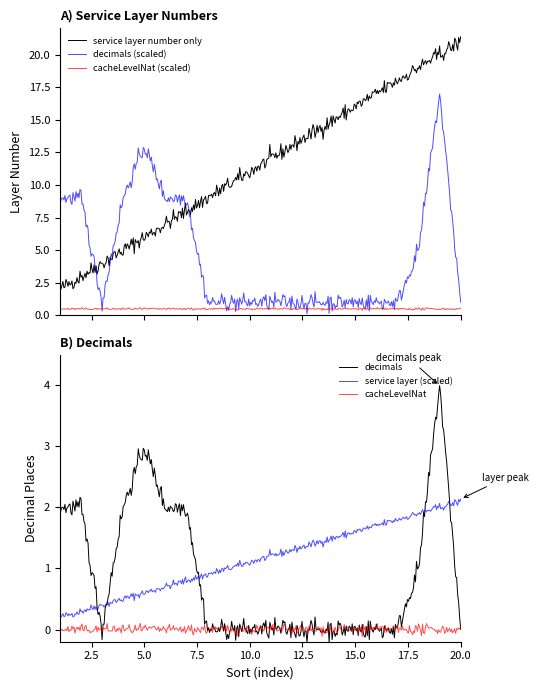

List the labels in order of decimals value, smallest first.

3, 8, 9, 10, 11, 12, 13, 14, 15, 16, 17, 20, 18, 1, 2, 4, 6, 7, 5, 19